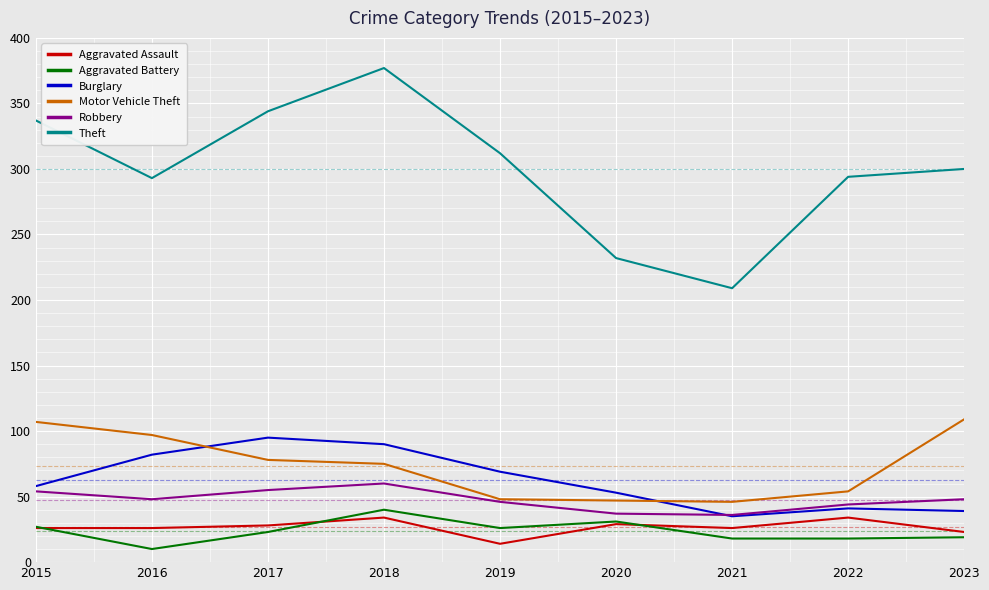

At which category is the sum across all series the highest?

2018